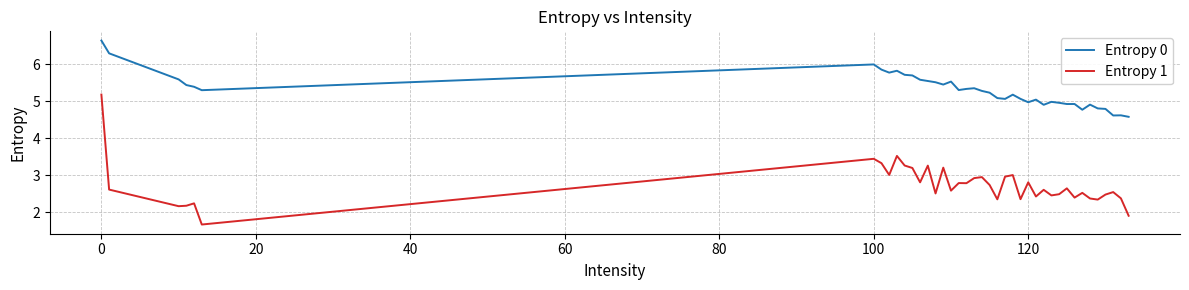

Which series has the largest total across all categories?

Entropy 0